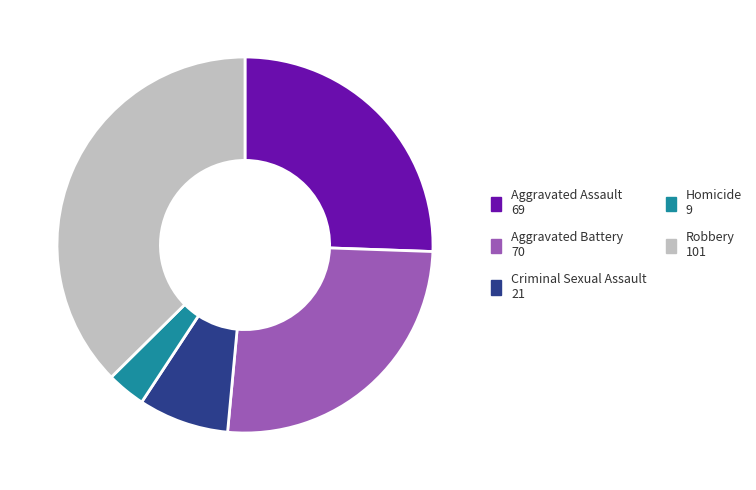

Is it true that Criminal Sexual Assault is 15% of the pie?

False